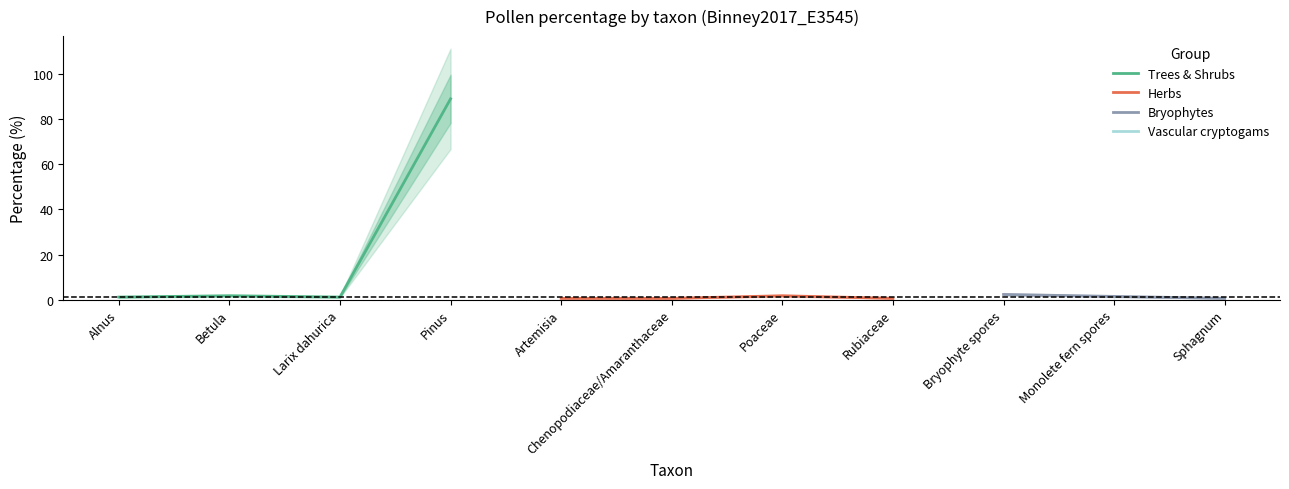

Which has a higher value, Betula or Pinus?

Pinus